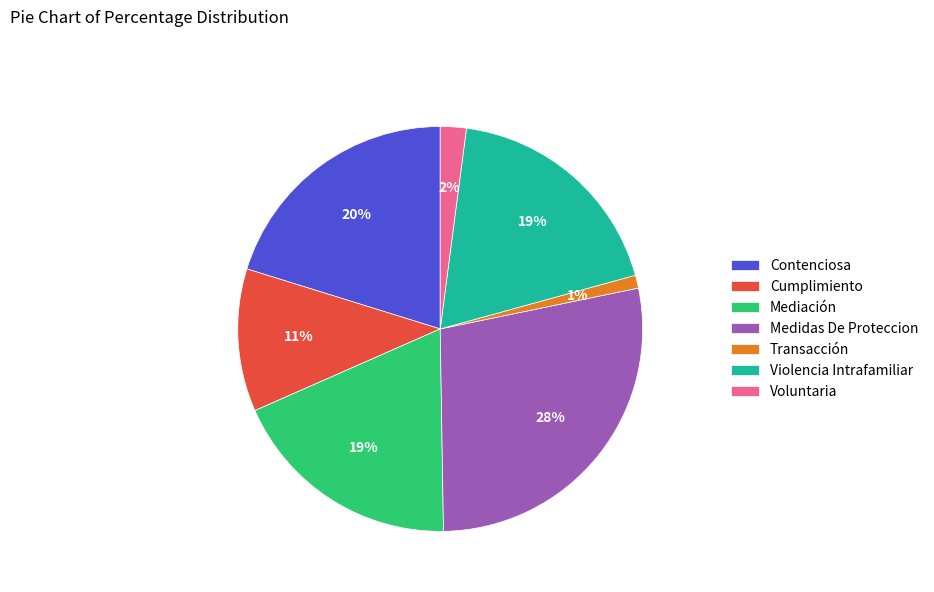

Does Voluntaria represent more than half of the total?

No